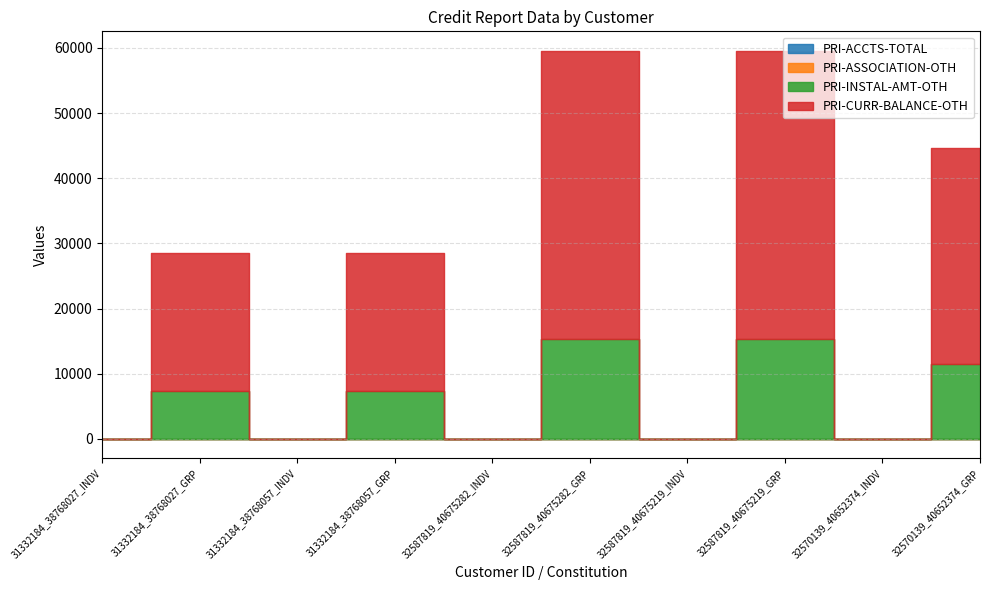

What is the spread (max minus min) of values at 32587819_40675282_GRP?

44188